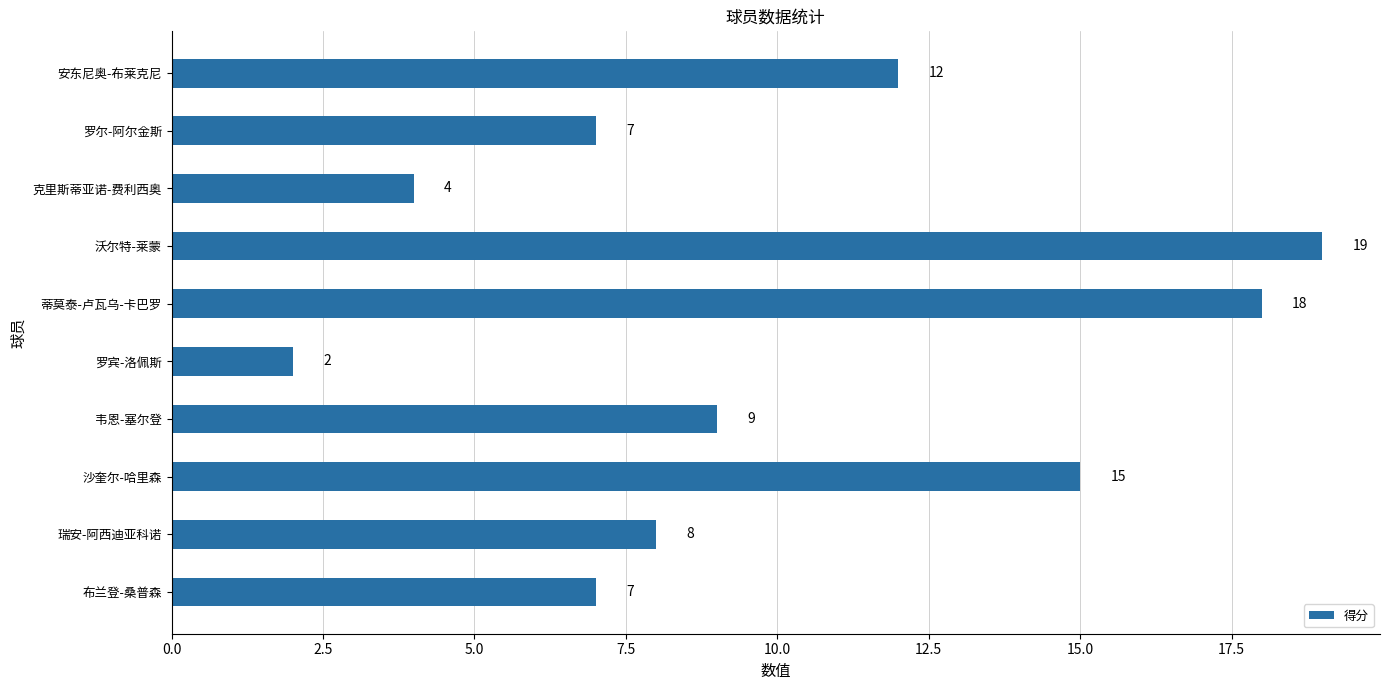

Between 布兰登-桑普森 and 韦恩-塞尔登, which is larger?

韦恩-塞尔登